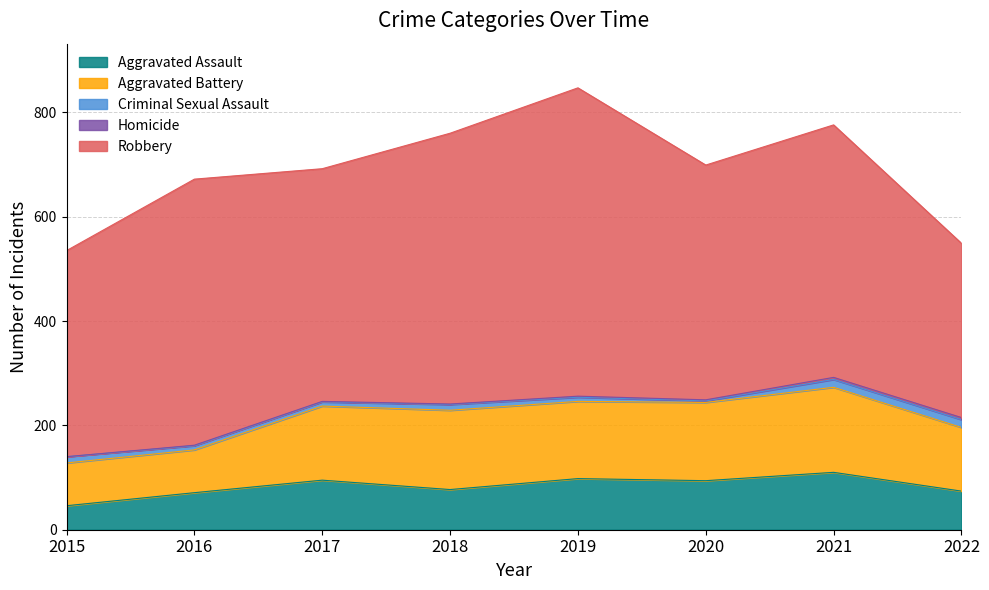

How many interior local peaks does the Aggravated Battery series have?

2